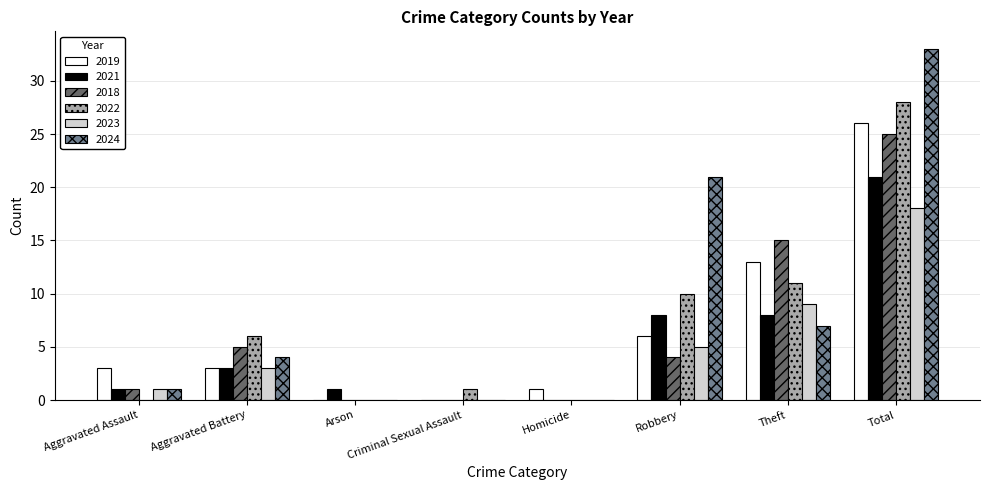

Between Aggravated Battery and Total, which series saw the biggest shift?

2024